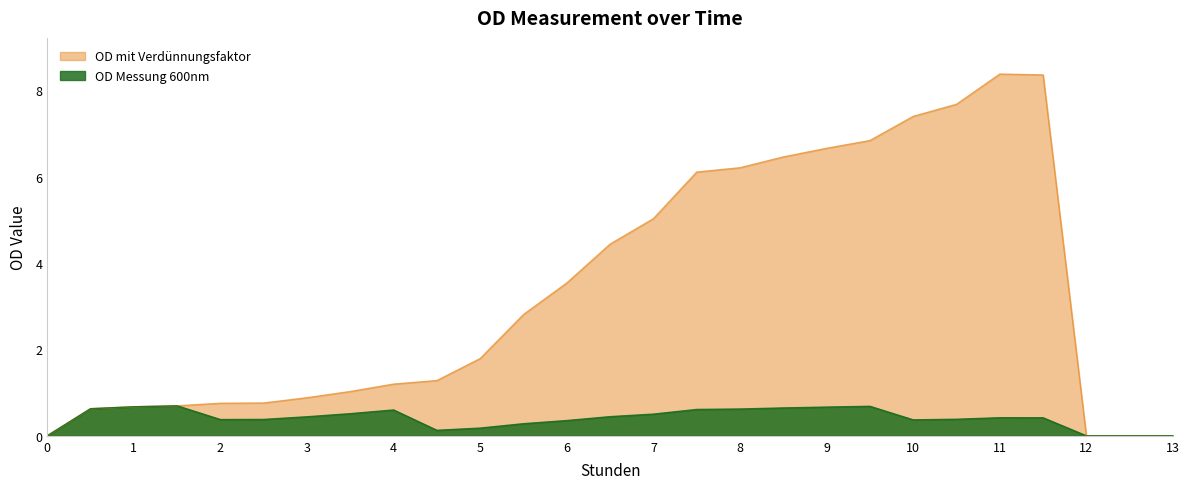

At which label does OD mit Verdünnungsfaktor first exceed 1?

3.5